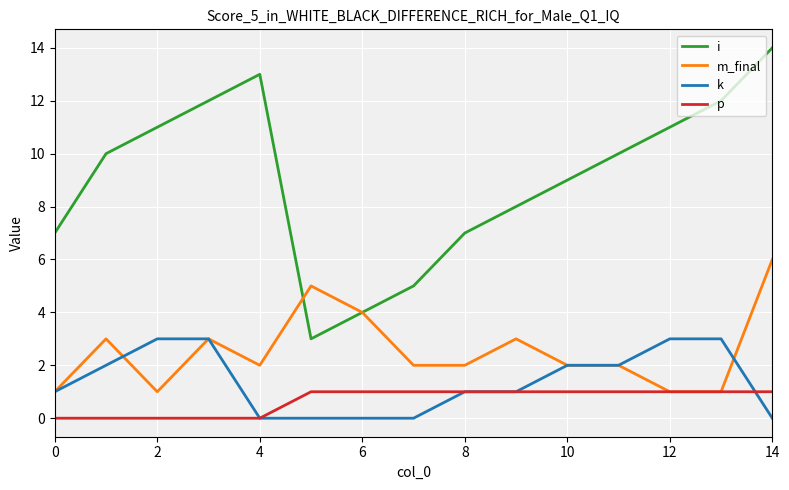

True or false: k and i cross at least once.

False